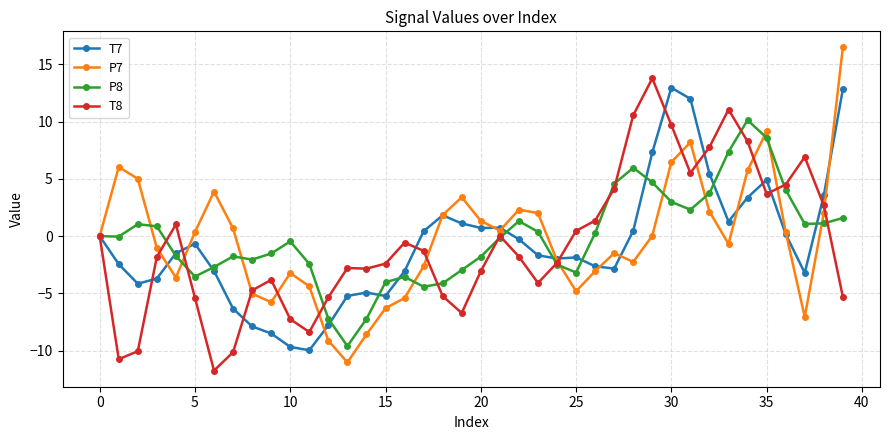

True or false: T7 has more than 2 interior local peaks.

True